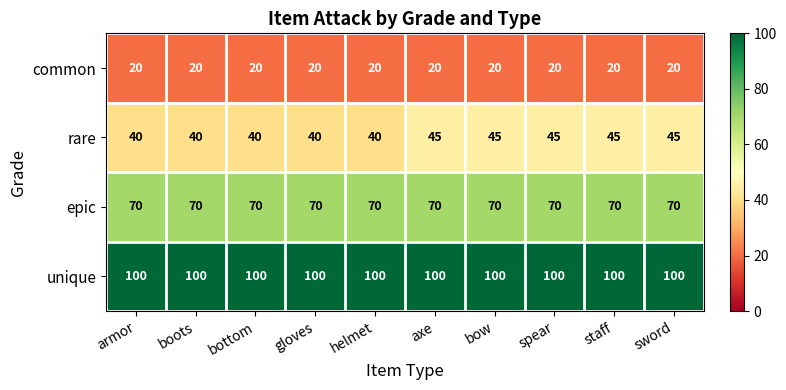

Which series changed the most between armor and spear?

rare